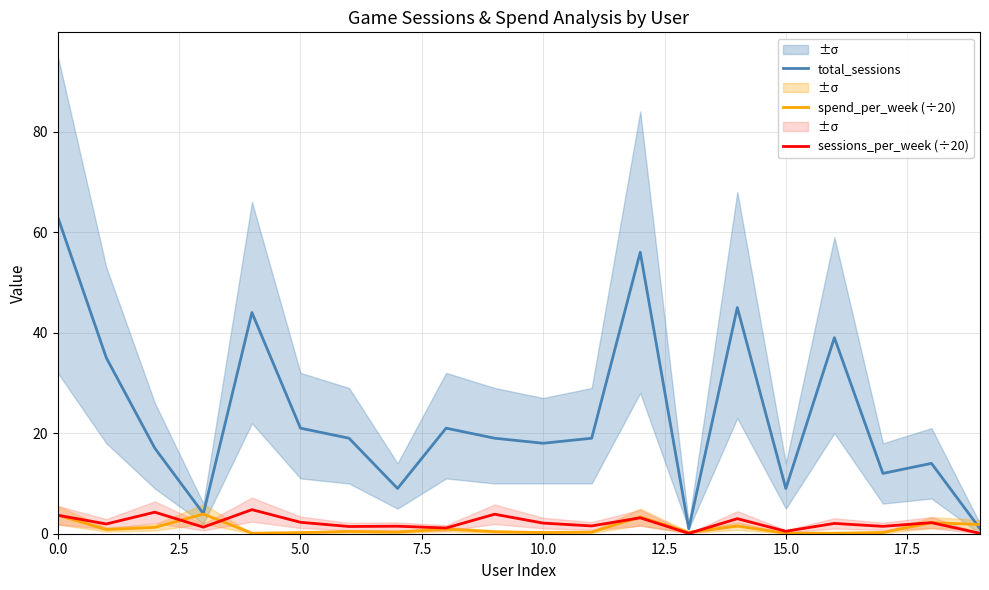

True or false: sessions_per_week (÷20) and total_sessions cross at least once.

False